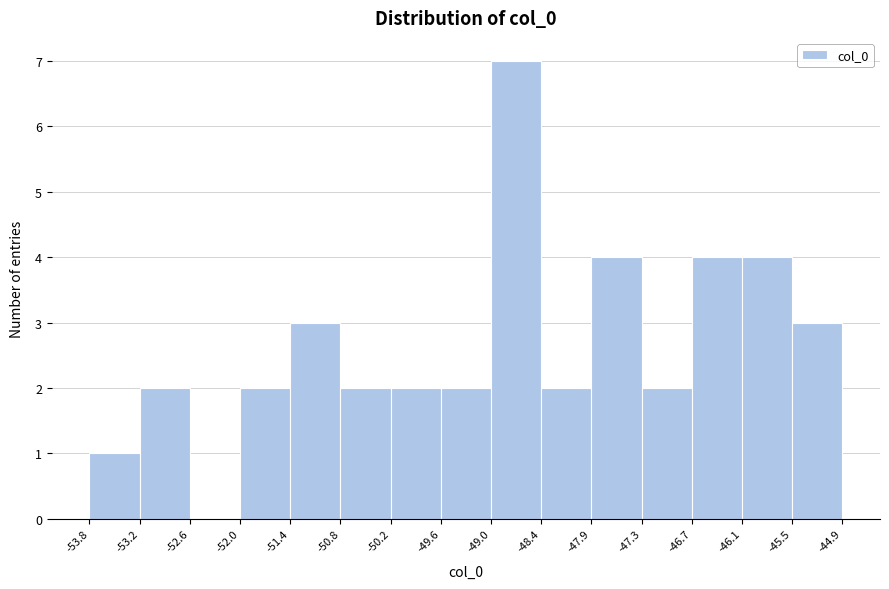

What is the height of the bar covering -49.0 to -48.4 on the x-axis? The values are not printed on the chart, so give them approximately, as read against the axis.

7